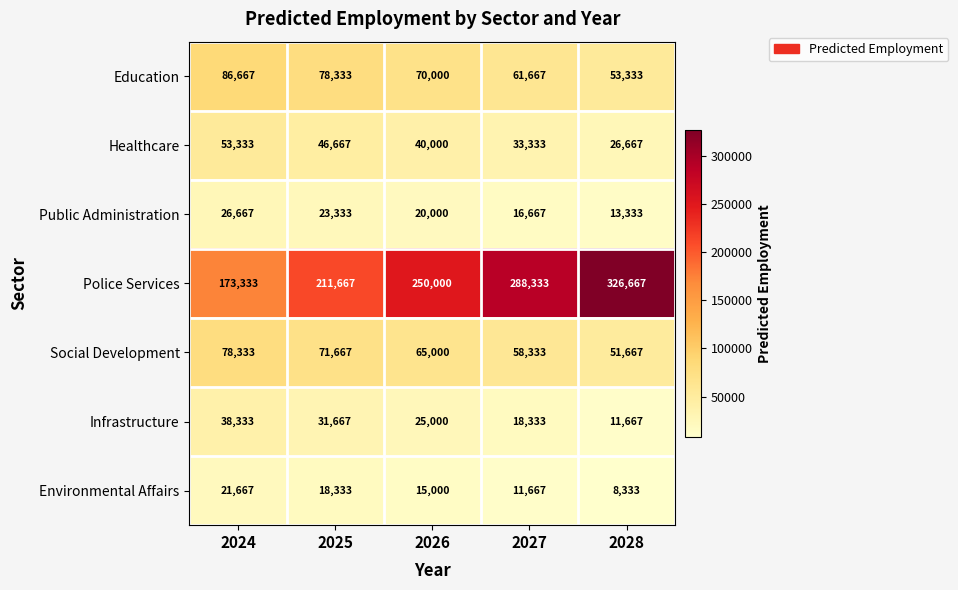

Which label corresponds to the smallest value in the chart?

2028